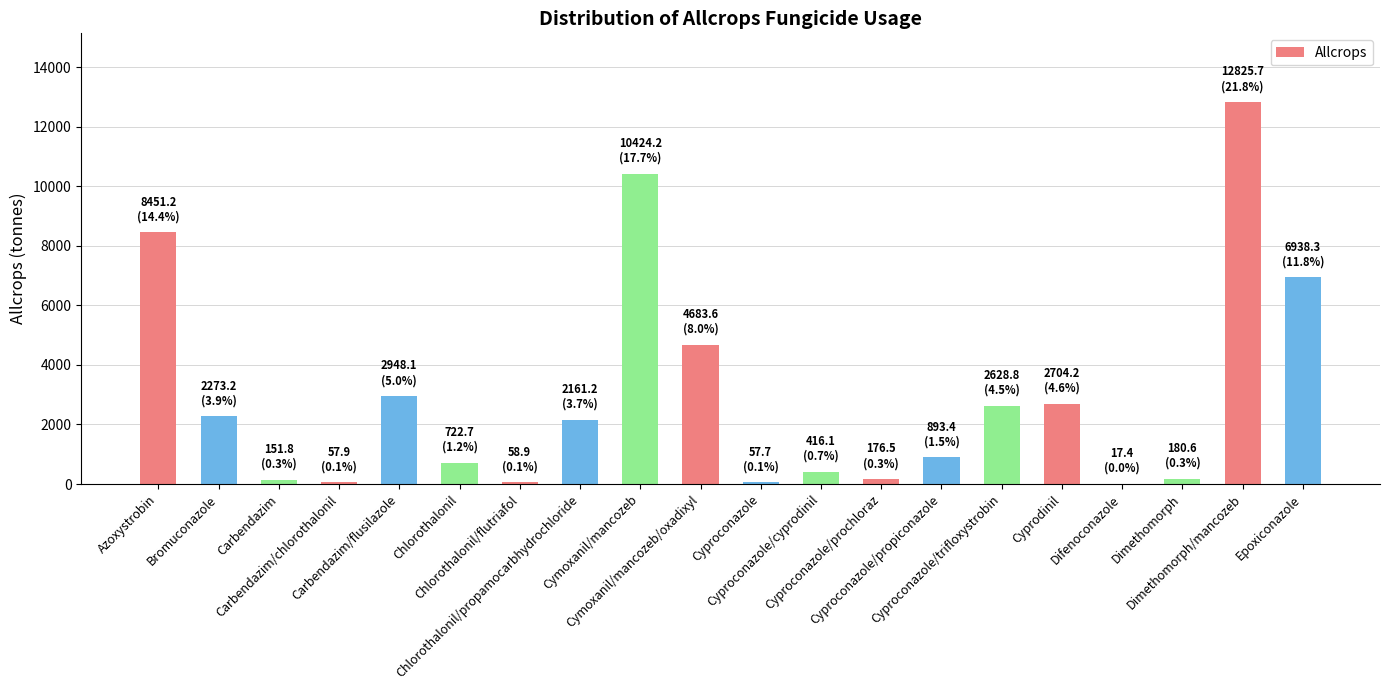

What is the maximum value shown in the chart?

12825.7